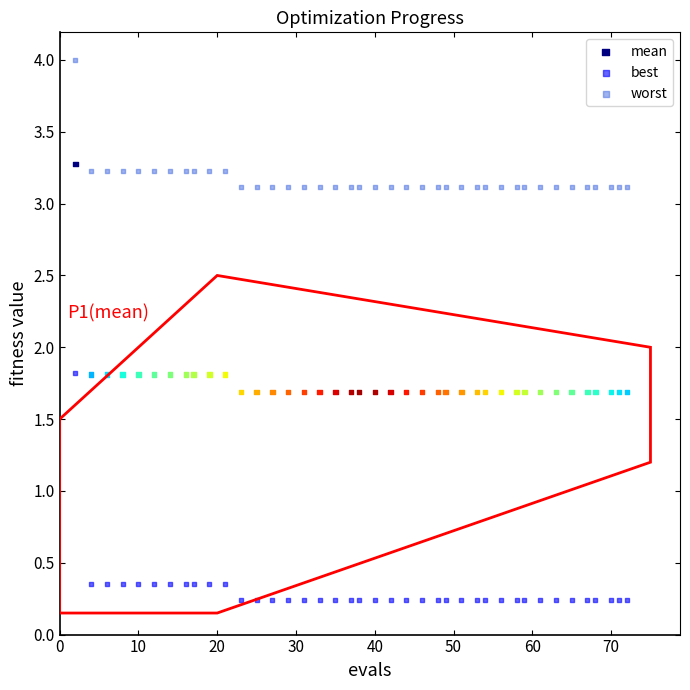

Which series reaches the maximum Y coordinate?

worst